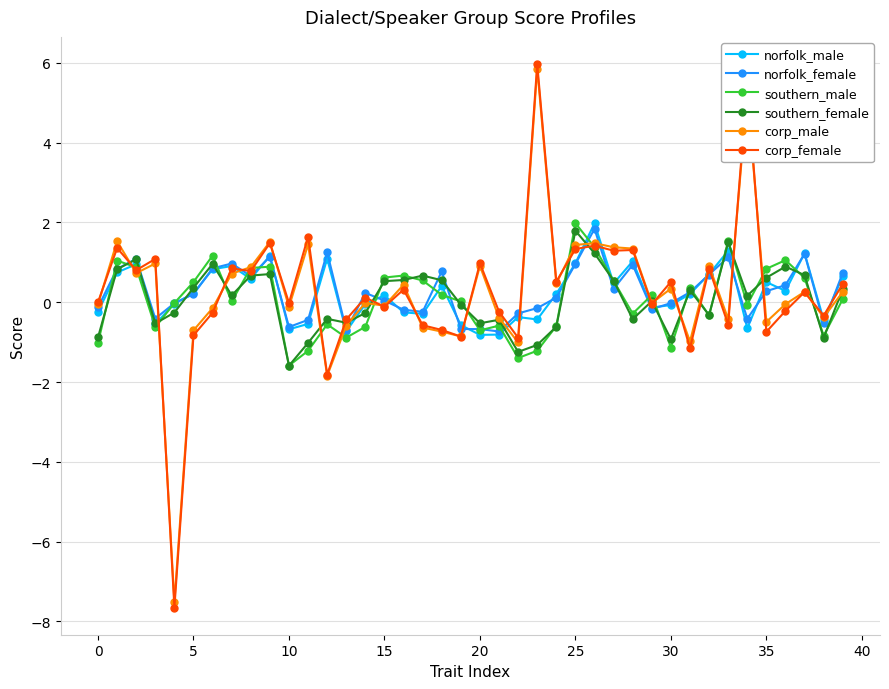

Which series has the largest range (max minus min)?

corp_female